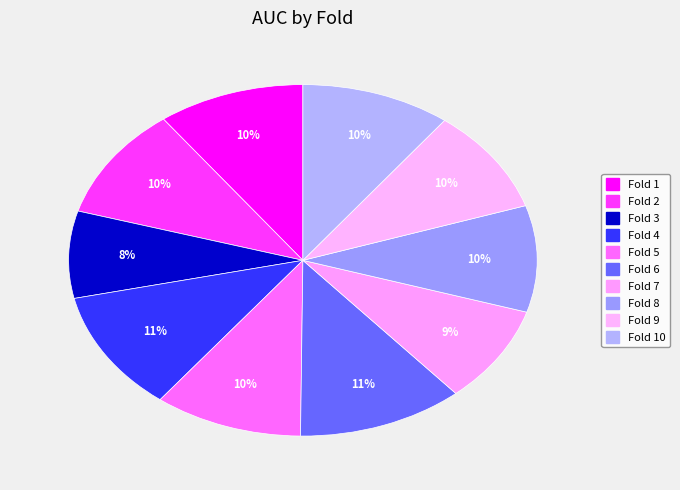

What is the largest slice in the pie chart?

Fold 6